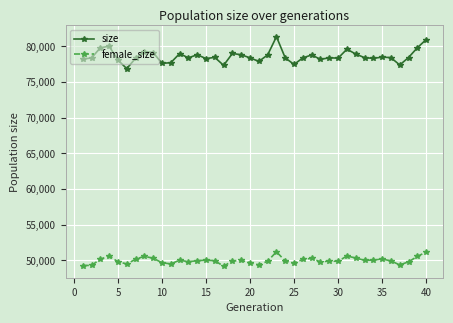

Which series has the widest spread of values?

size